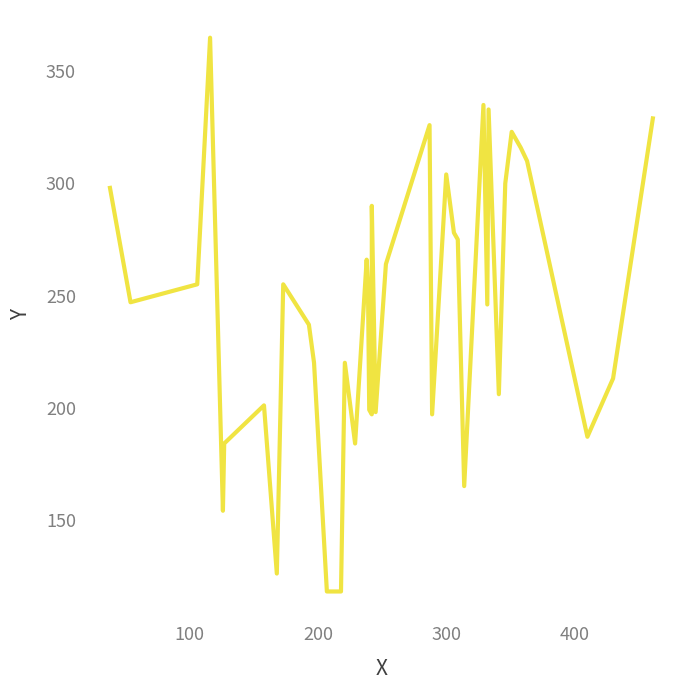

What is the sum of all values?

9612